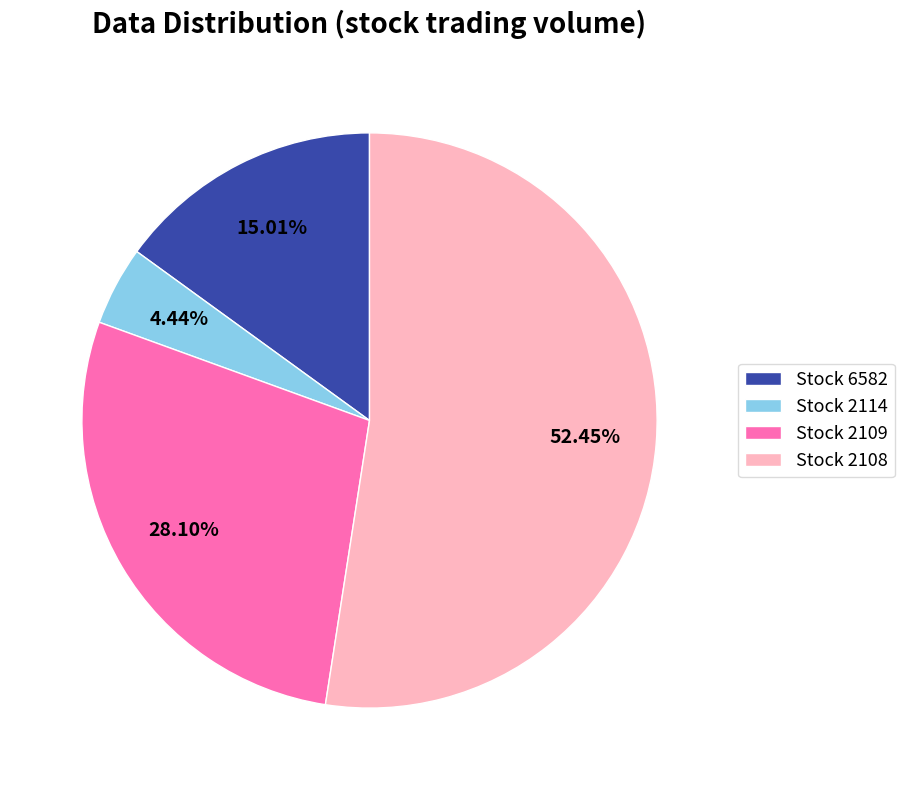

Which category accounts for the majority?

Stock 2108